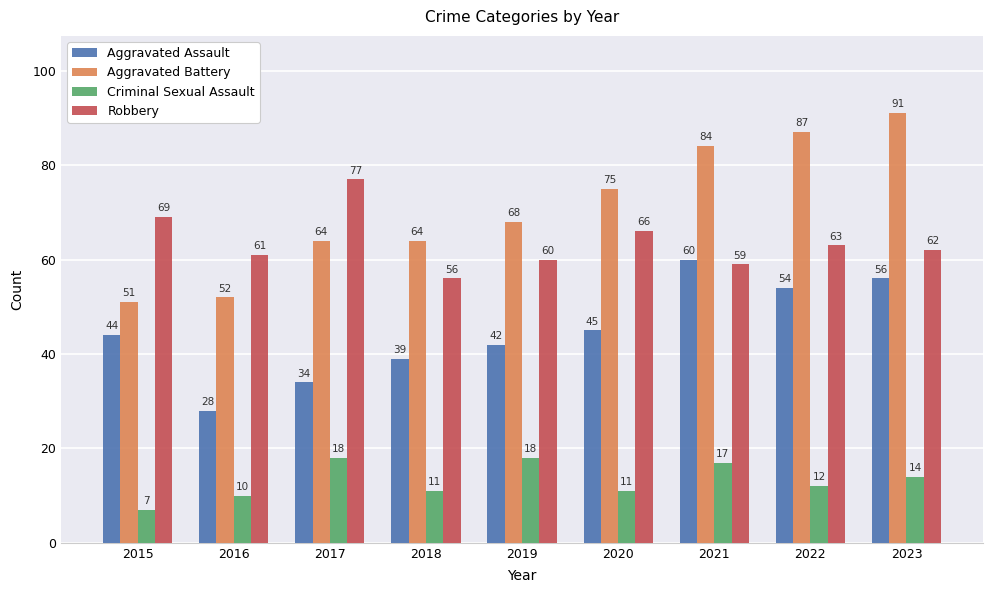

What is the difference between the highest and lowest values at 2020?

64